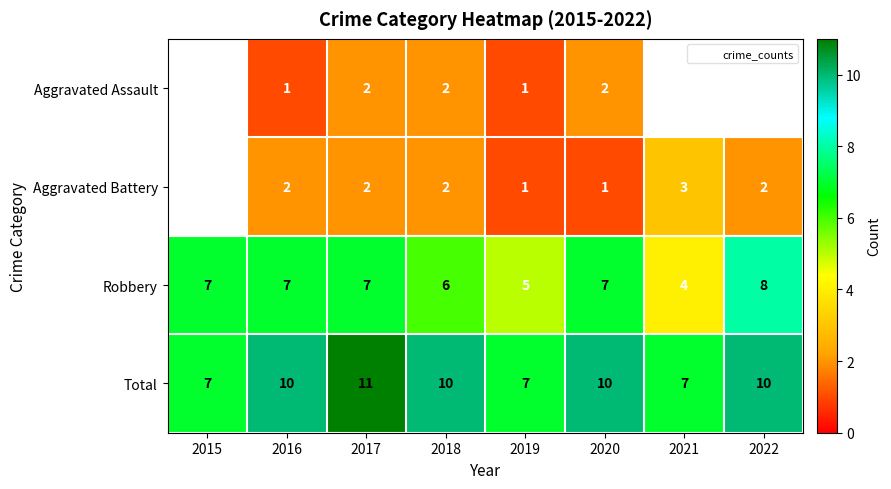

Count the number of categories in the chart.

8